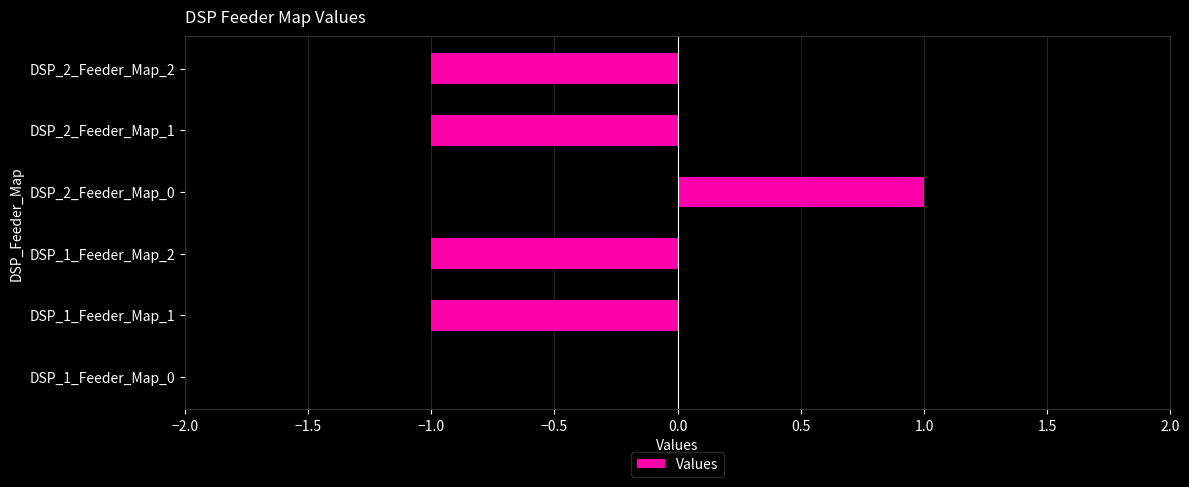

What is the sum of all values?

-3